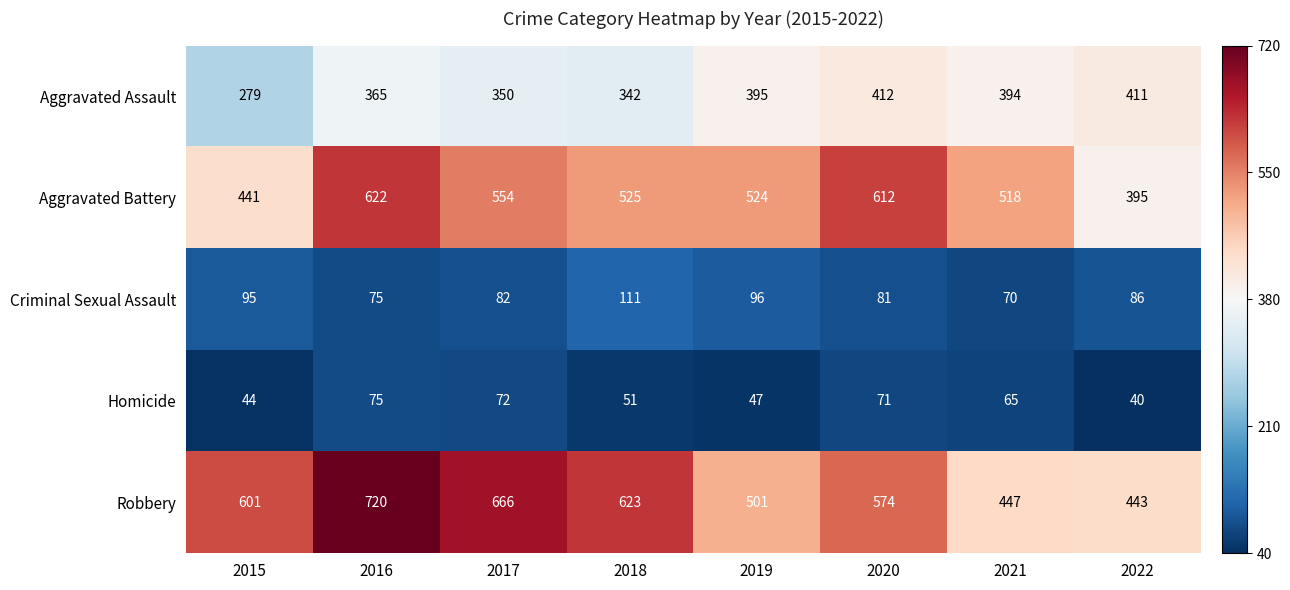

Is the value of Homicide at 2021 greater than the value of Aggravated Battery at 2022?

No